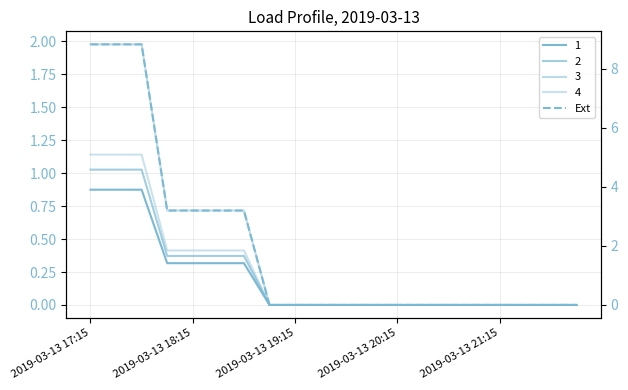

True or false: the data shows 3.4 at 2019-03-13 21:15.

False